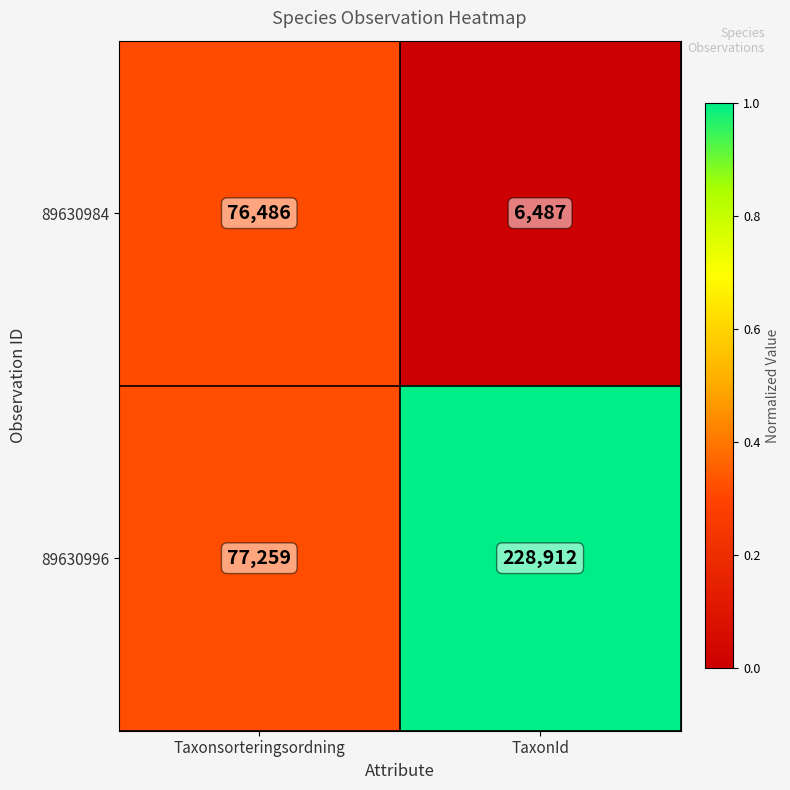

What is the sum of all 89630984 values?

82973